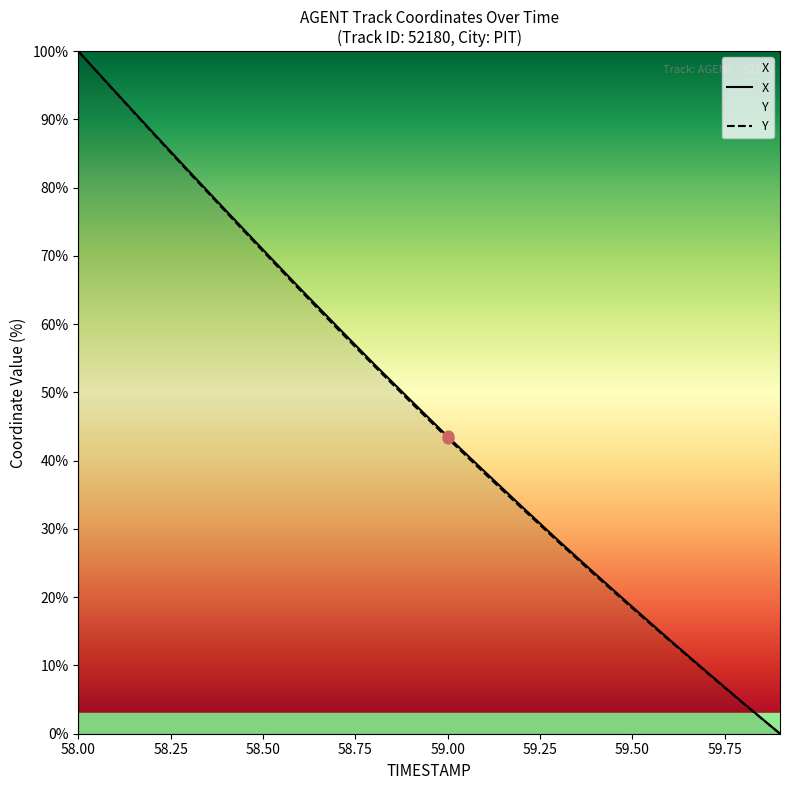

Which series has the largest Y range (max minus min)?

X